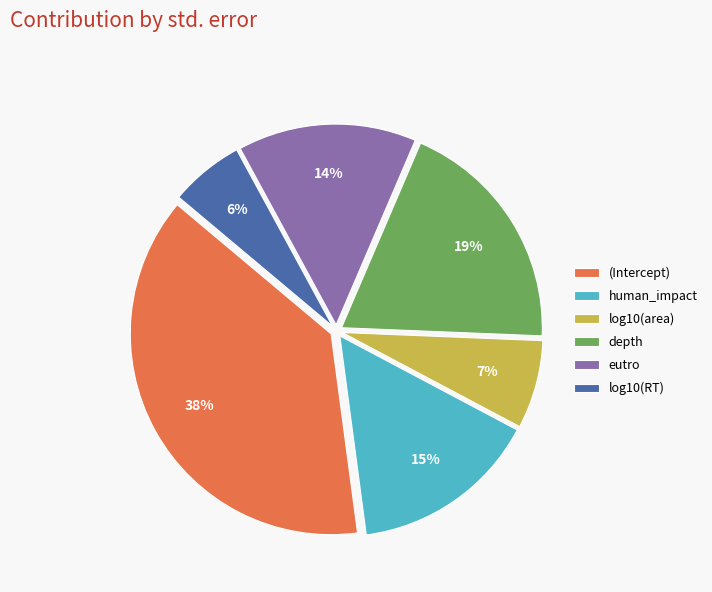

Which category has the biggest portion of the pie?

(Intercept)